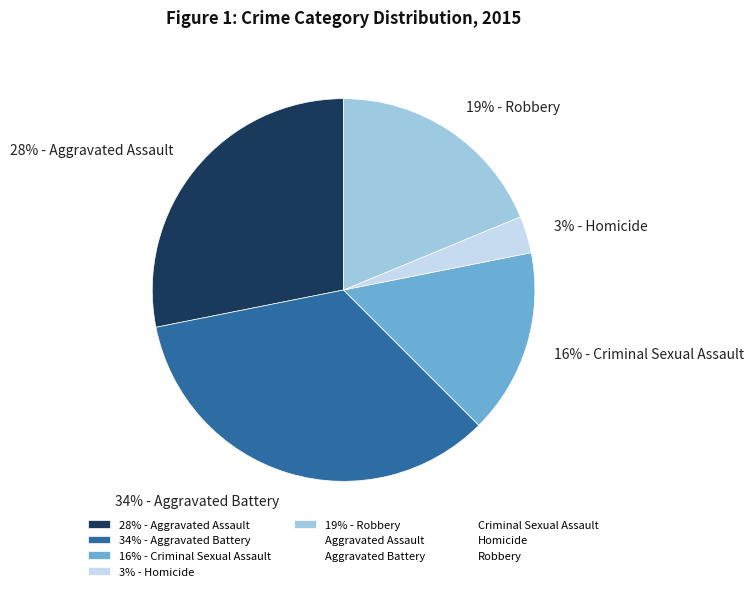

Rank the categories by value from lowest to highest.

3% - Homicide, 16% - Criminal Sexual Assault, 19% - Robbery, 28% - Aggravated Assault, 34% - Aggravated Battery